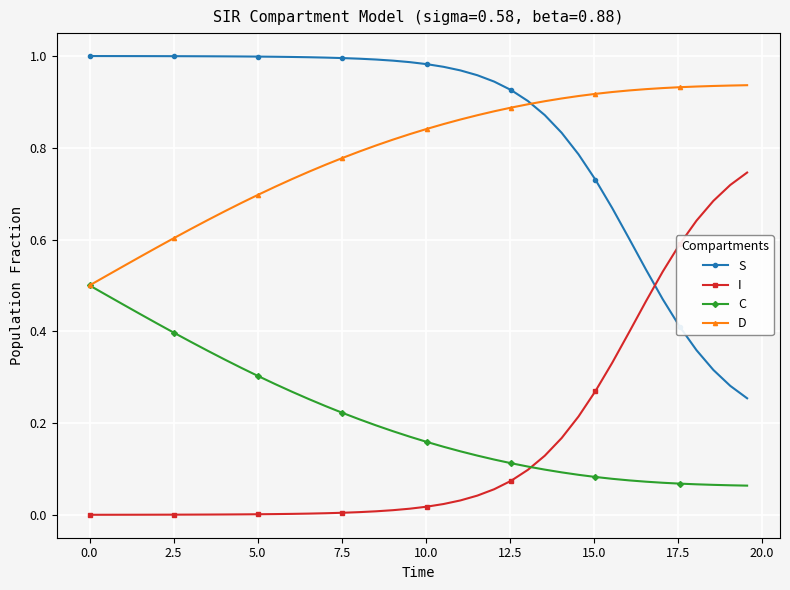

How many lines are shown in the chart?

4